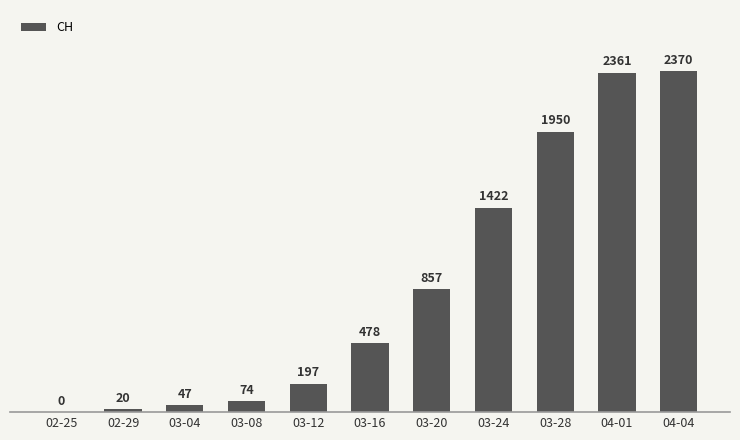

Reading left to right, list all the values displayed in this chart.

02-25=0	02-29=20	03-04=47	03-08=74	03-12=197	03-16=478	03-20=857	03-24=1422	03-28=1950	04-01=2361	04-04=2370